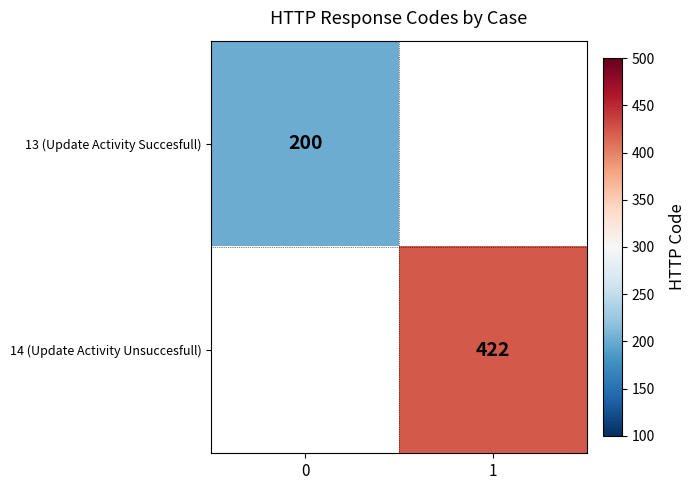

The value of 13 (Update Activity Succesfull) at 0 is 200. True or false?

True